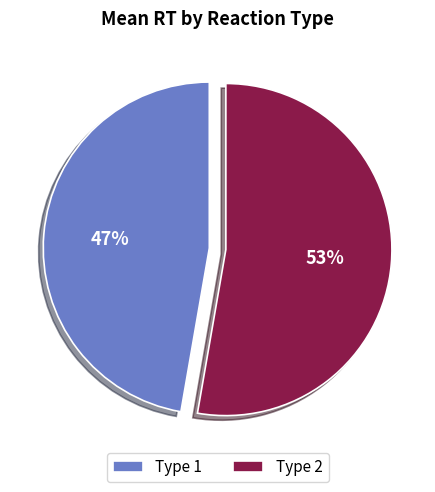

What is the largest slice in the pie chart?

Type 2